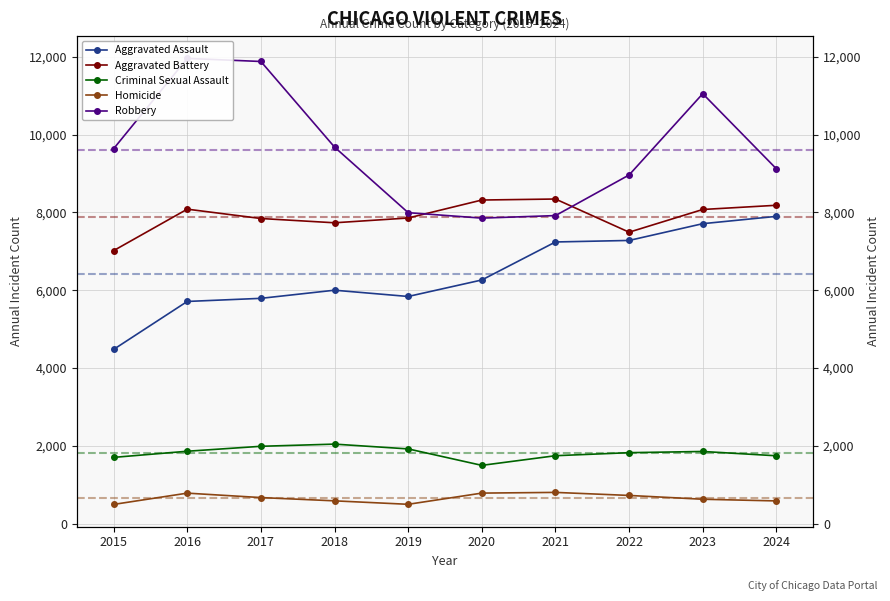

The Aggravated Battery series shows 14115 at 2016. True or false?

False